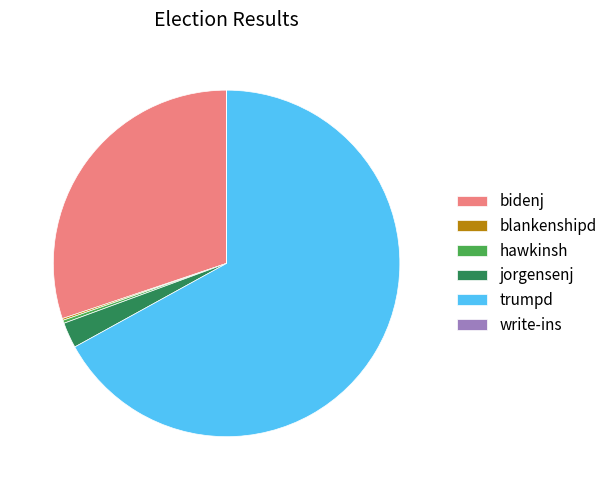

Is there any slice that represents more than half of the pie?

Yes